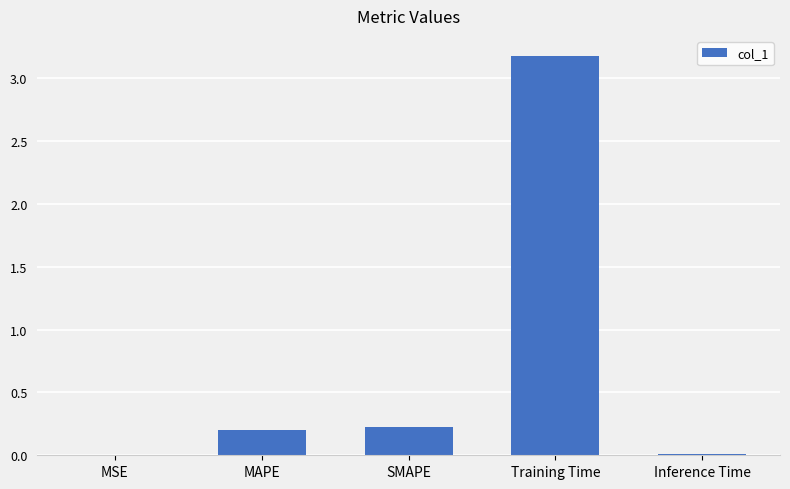

What is the sum of the values at MAPE and SMAPE?

0.4